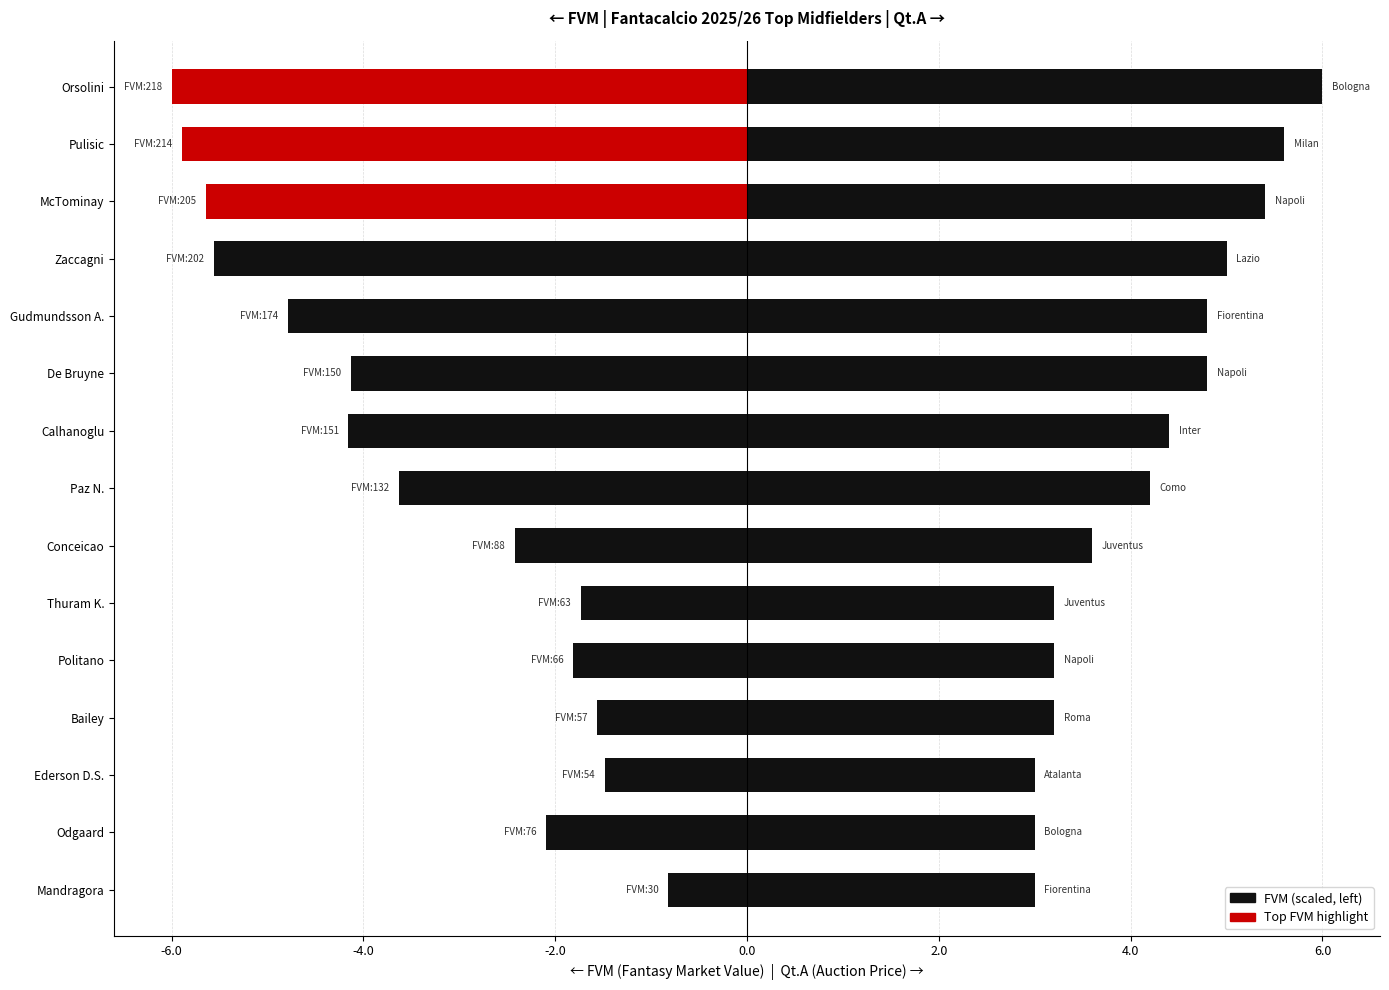

At how many categories does at least one series exceed -5?

15